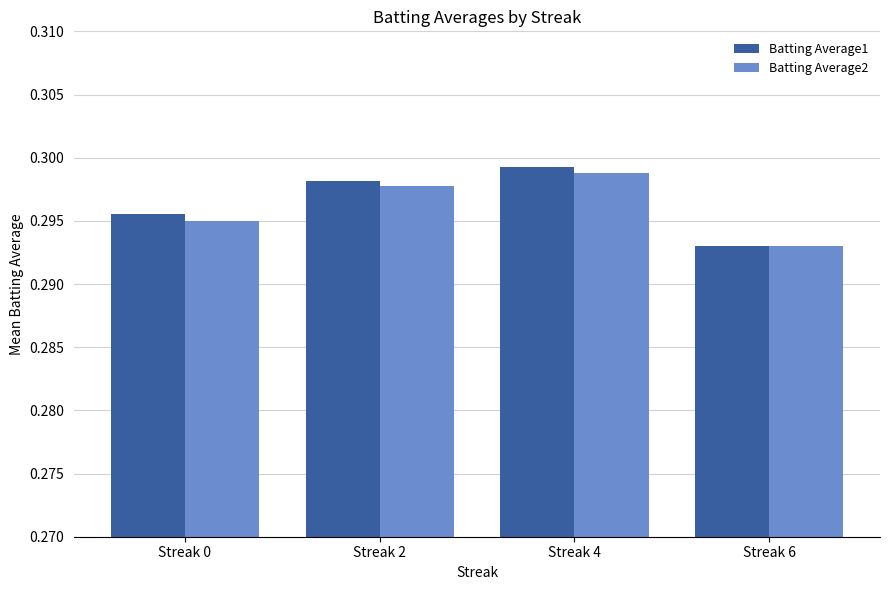

True or false: Batting Average1 has a value of 0.5 at Streak 6.

False